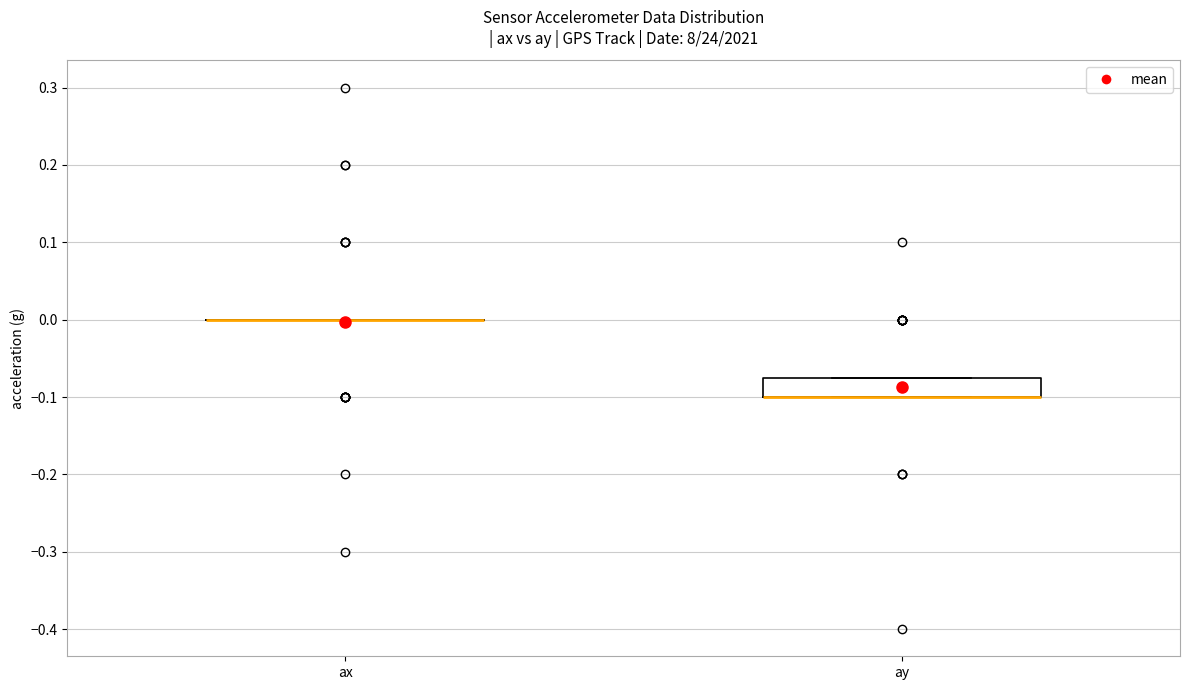

Reading left to right, transcribe this box plot: for each box, give where its median line is, the range the box spans, and where its two whiskers end, as read against the y-axis. The values are not printed on the chart, so give them approximately, as read against the axis.

ax: box collapsed to a line at 0.00, whiskers 0.00 to 0.00
ay: median -0.10 (drawn on the box's lower edge), box -0.10 to -0.07, whiskers -0.10 to -0.07